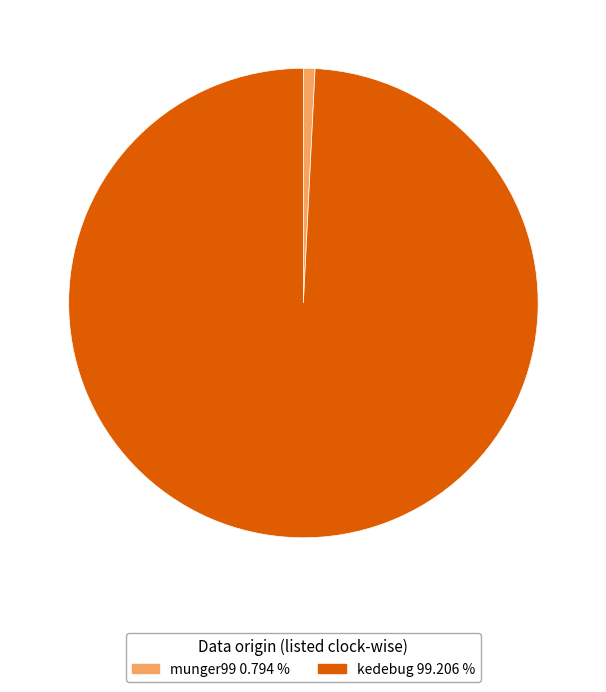

What is the largest slice in the pie chart?

kedebug